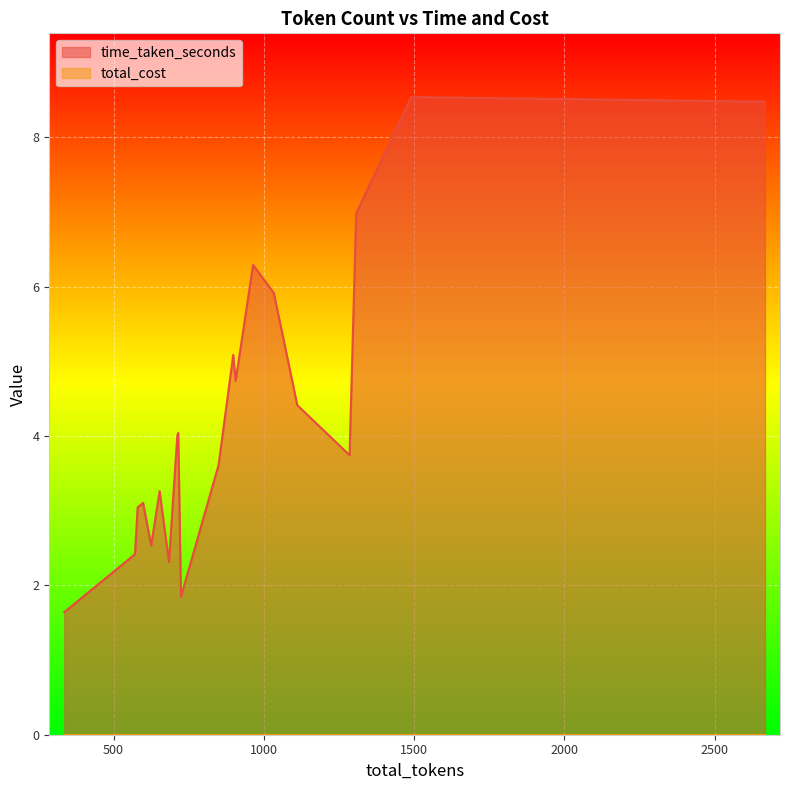

What is the total value across all series at 849?

3.6